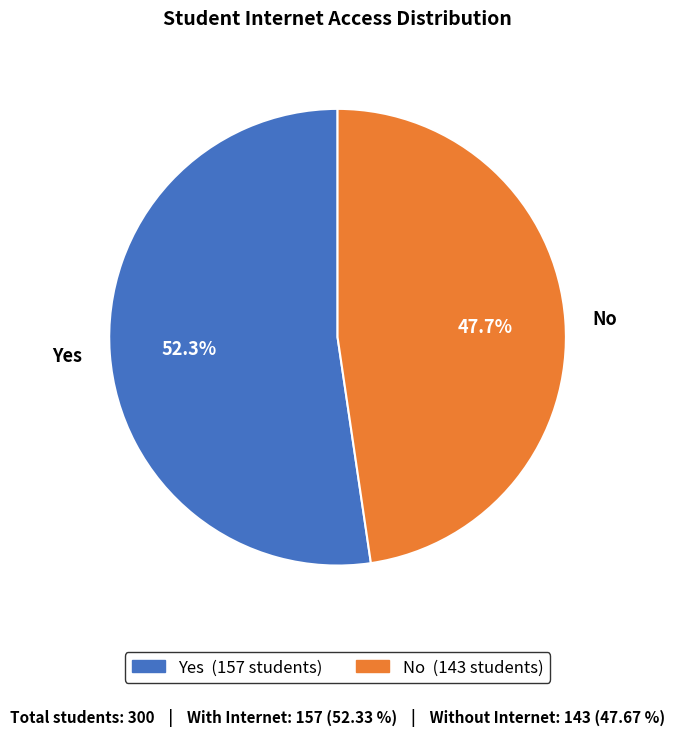

What is the ratio of the value at Yes to the value at No?

1.1